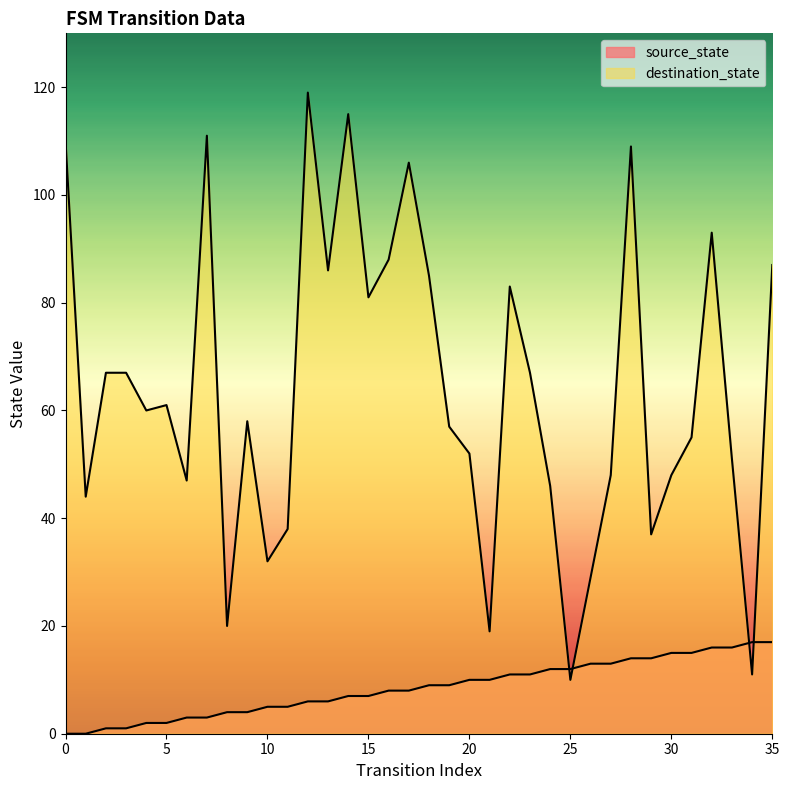

Count the number of data series in this chart.

2